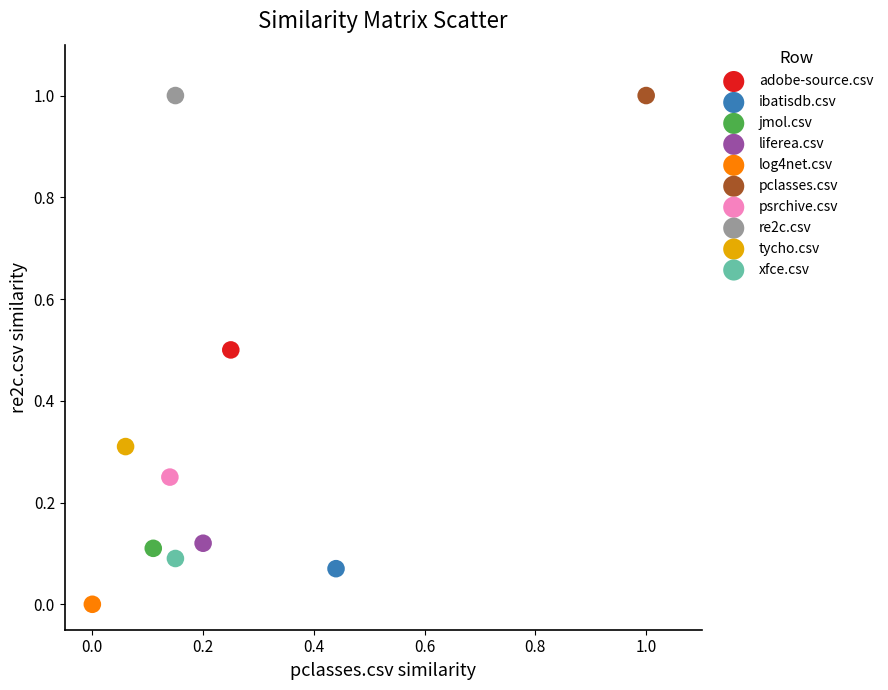

What are all the series names shown in the legend?

adobe-source.csv, ibatisdb.csv, jmol.csv, liferea.csv, log4net.csv, pclasses.csv, psrchive.csv, re2c.csv, tycho.csv, xfce.csv